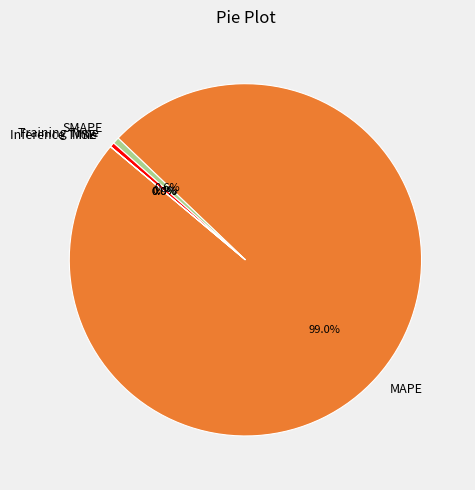

Which slice is the smallest?

MSE